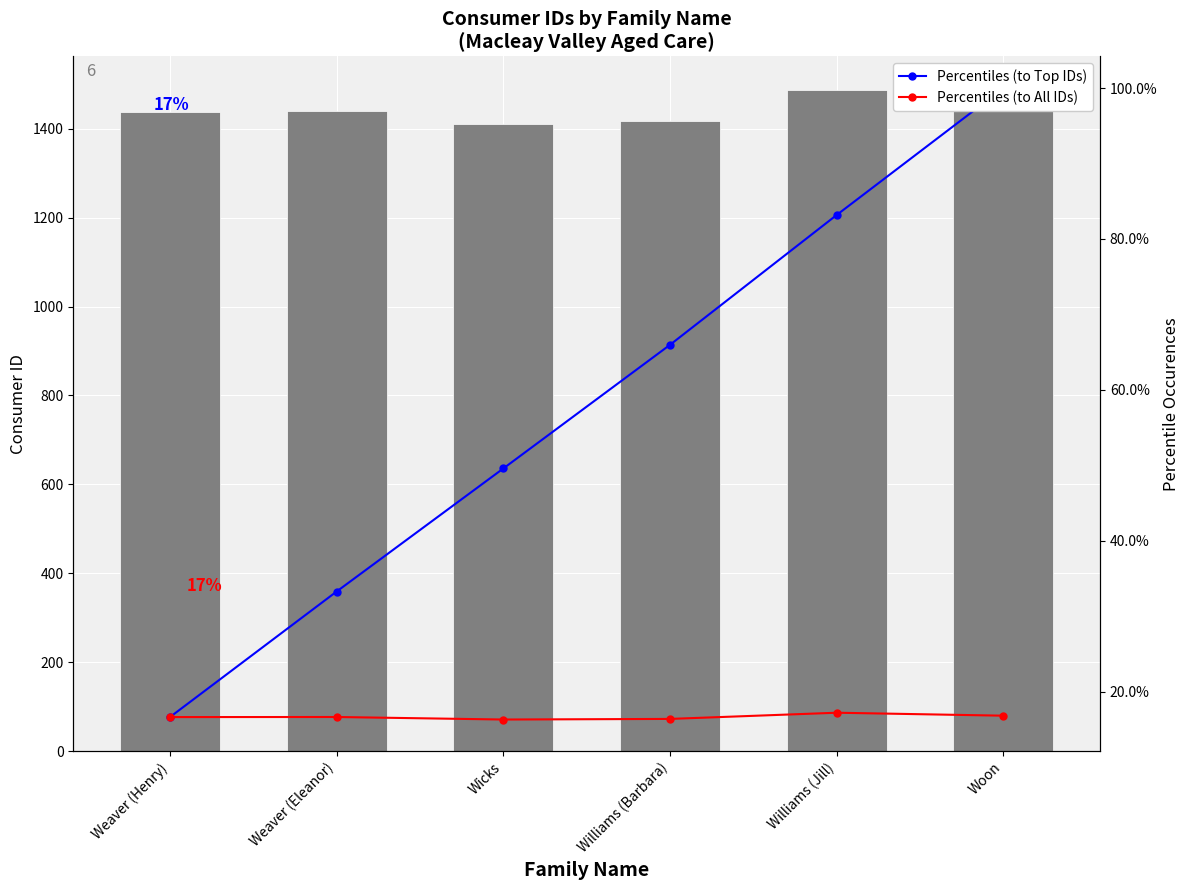

What is the average value of the Percentiles (to Top IDs) series?

58.1